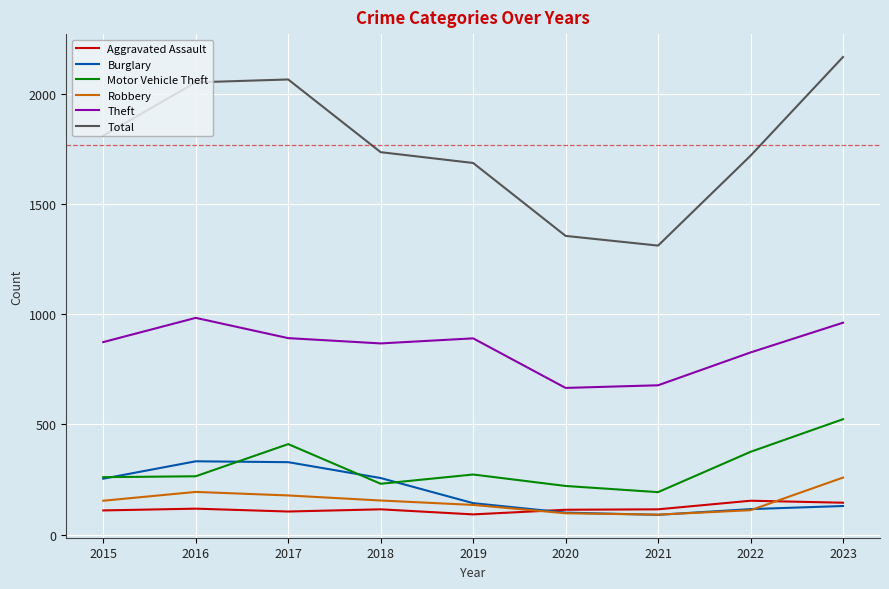

True or false: Burglary and Total intersect in this chart.

False